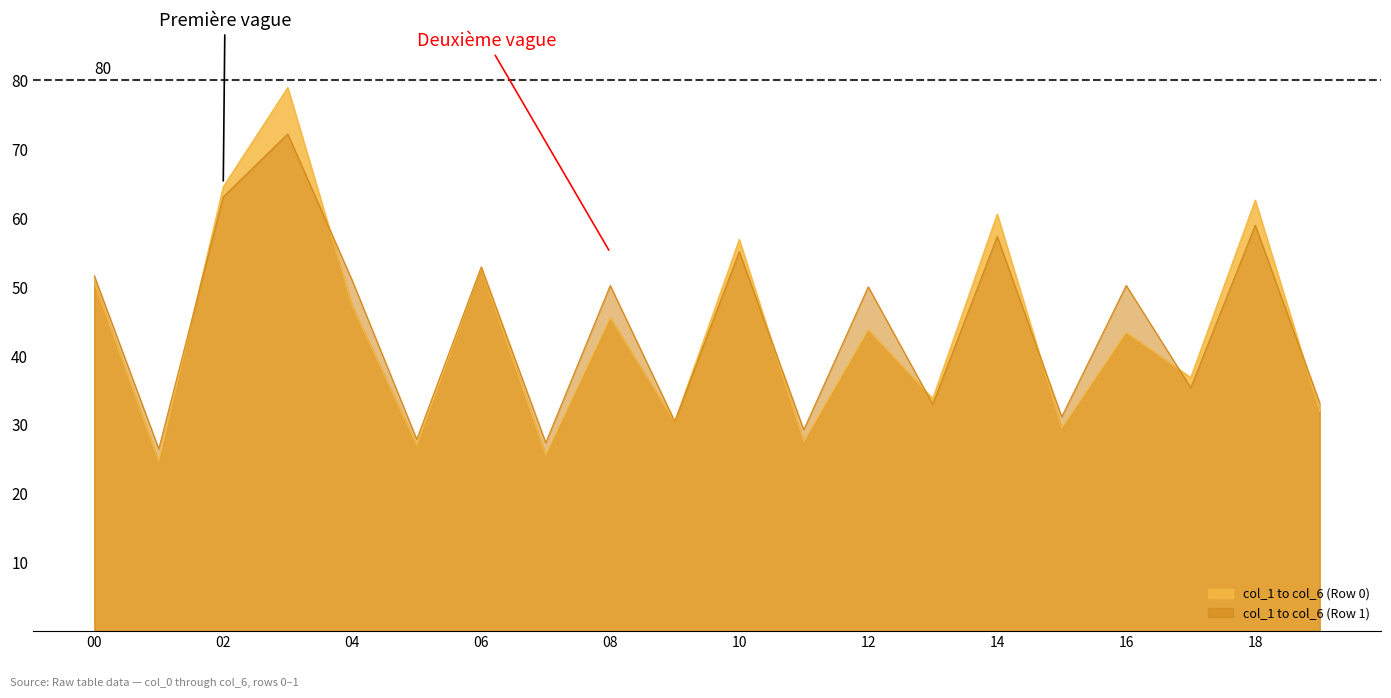

Which series changed the most between 12 and 14?

col_1 to col_6 (Row 0)